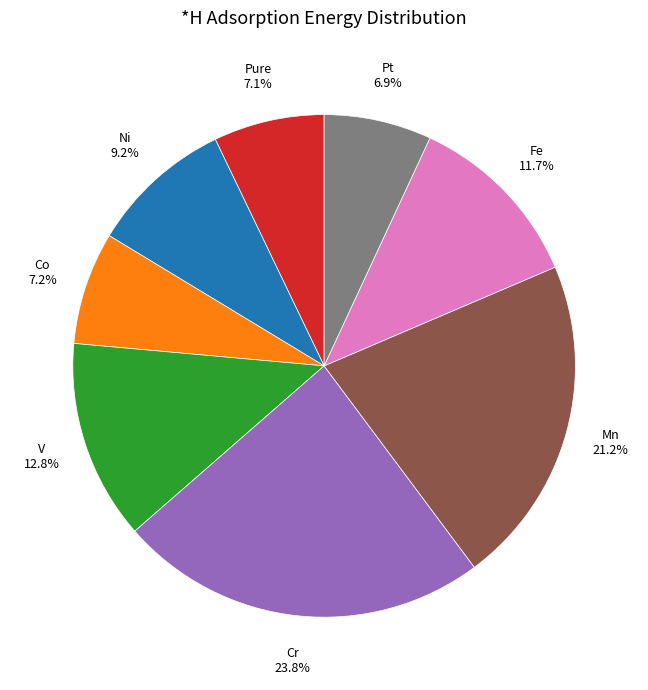

Does any single category account for the majority?

No